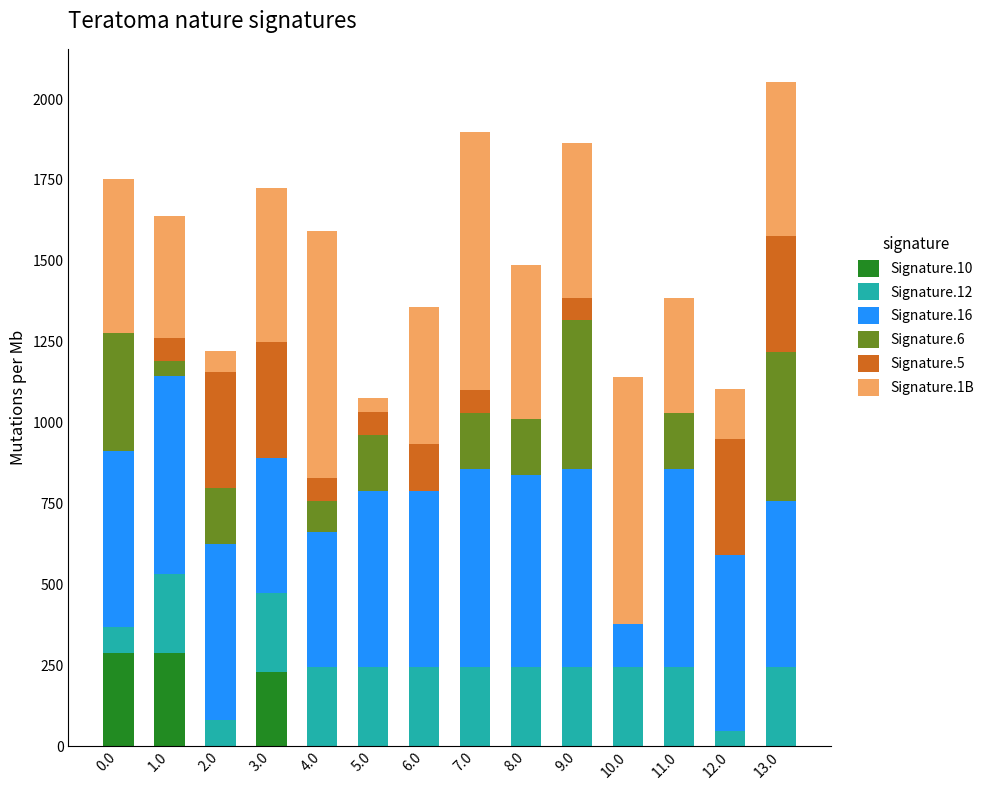

How many values in the Signature.10 series exceed 0?

3